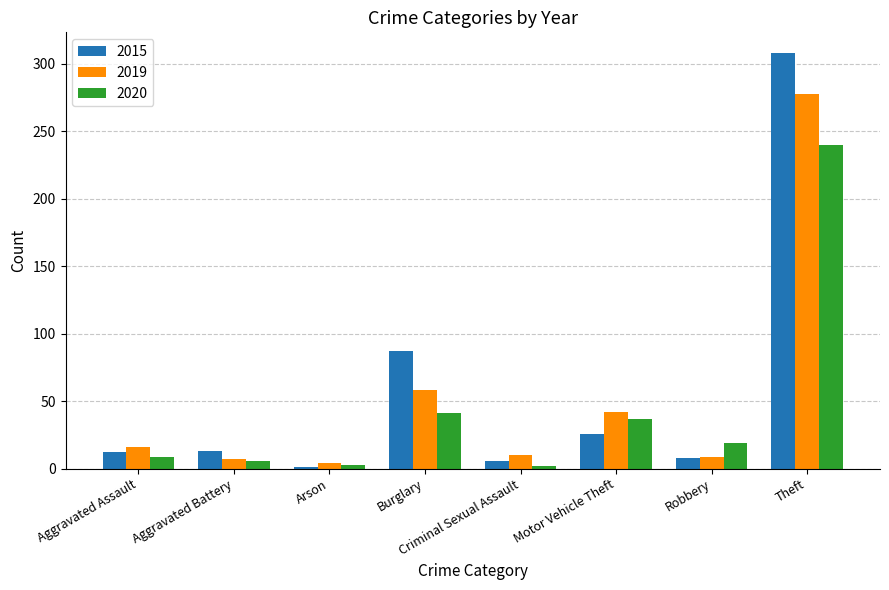

What is the total value across all series at Burglary?

186